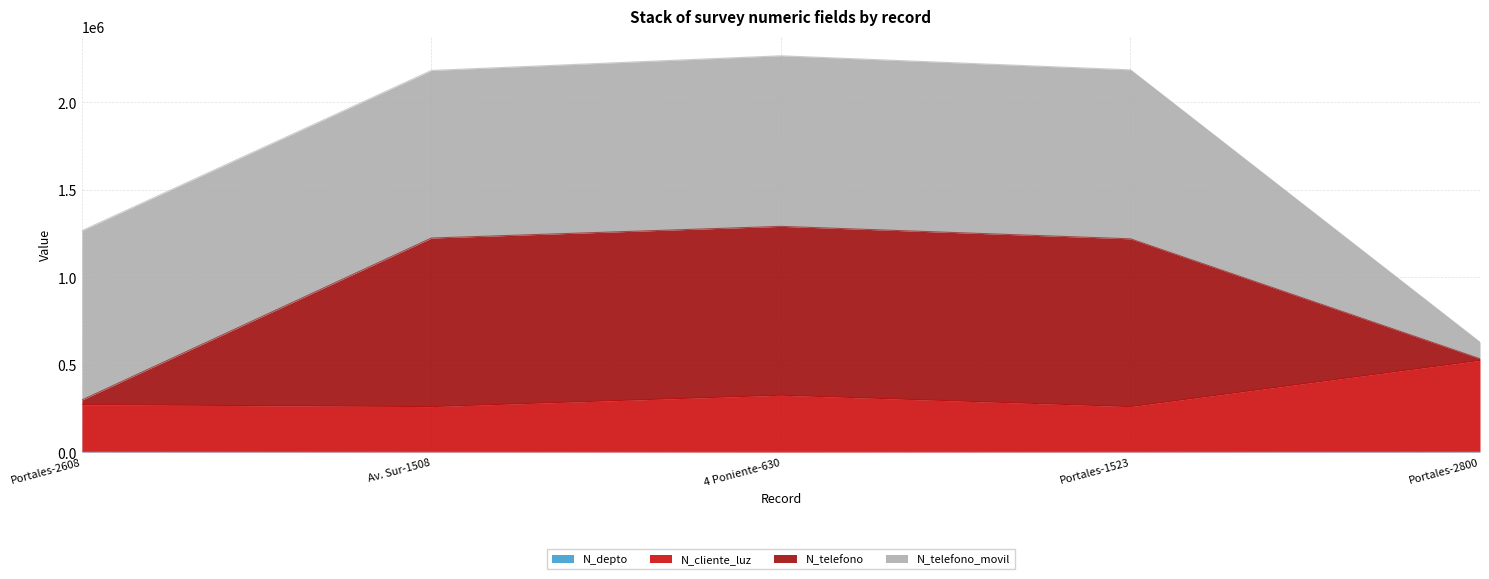

In N_cliente_luz, how many points are higher than both neighbors (excluding endpoints)?

1